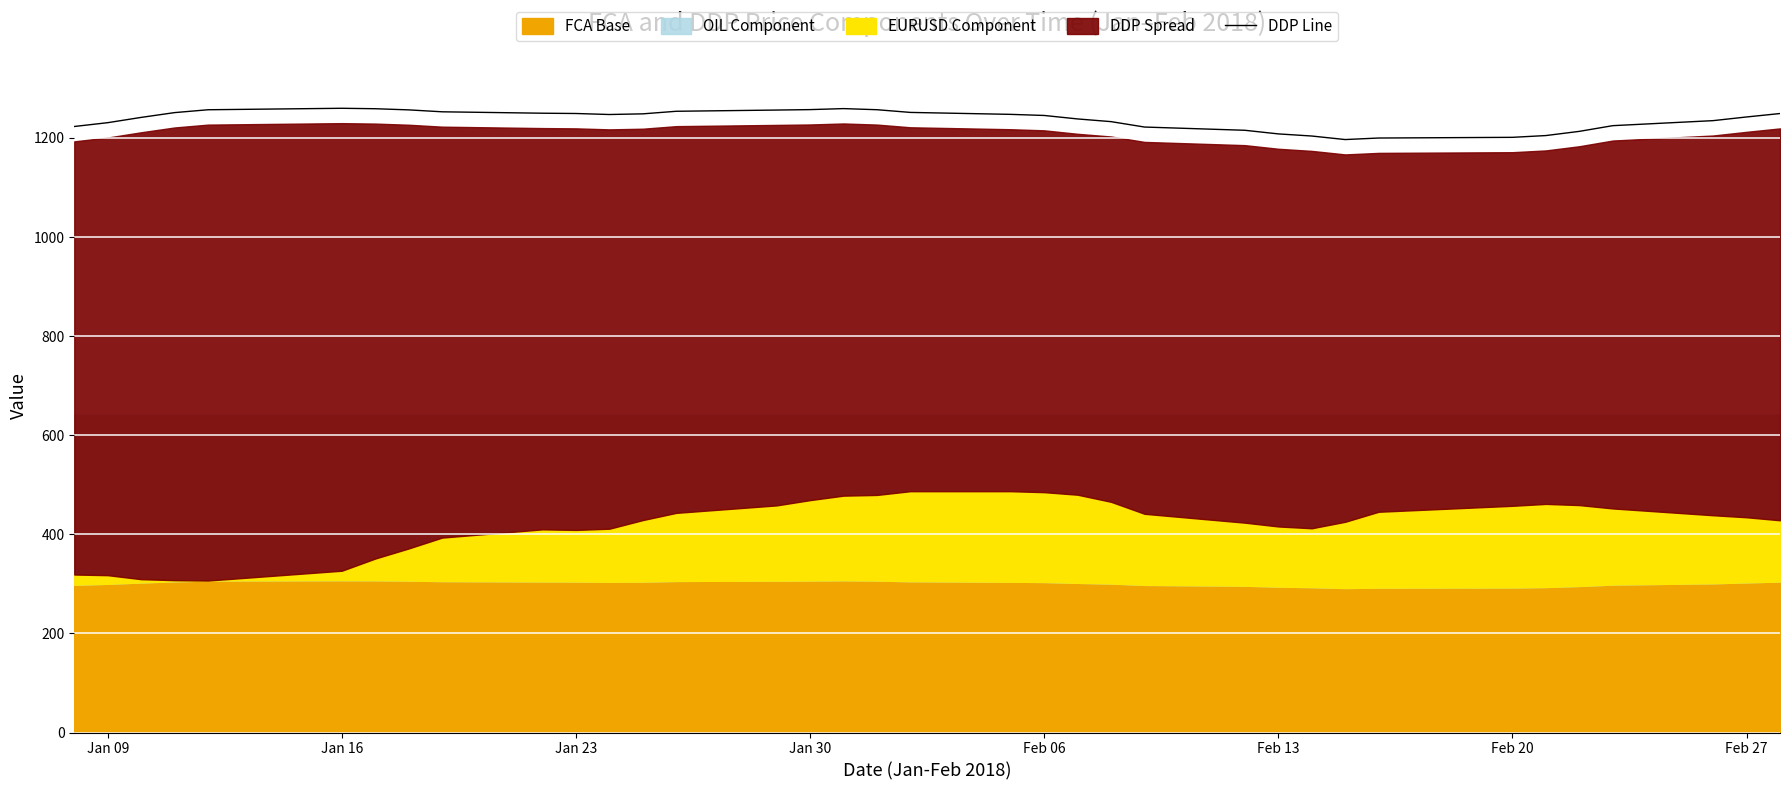

What is the lowest value of the DDP Line series?

1196.7